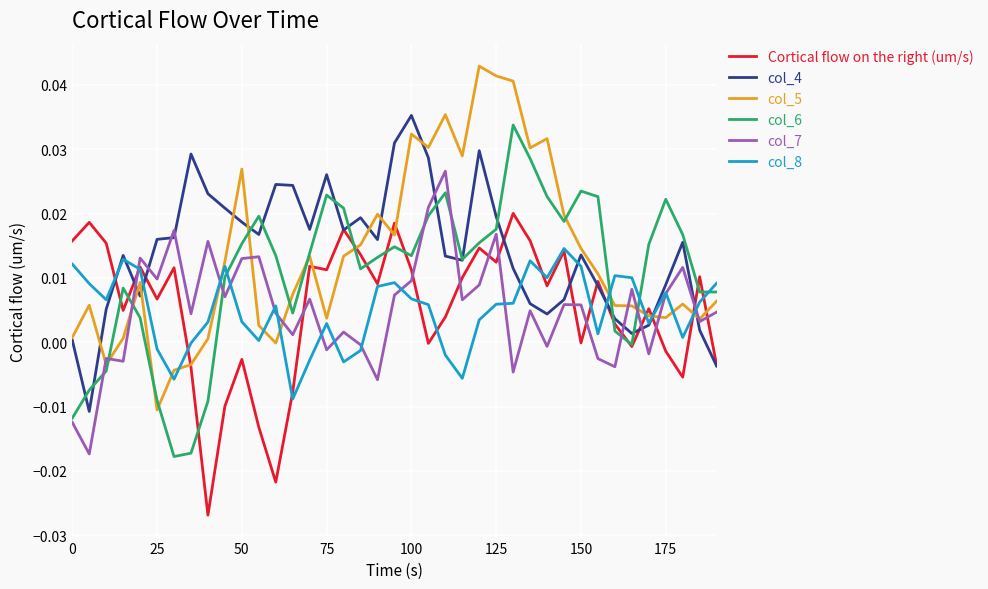

True or false: col_7 and Cortical flow on the right (um/s) intersect in this chart.

True